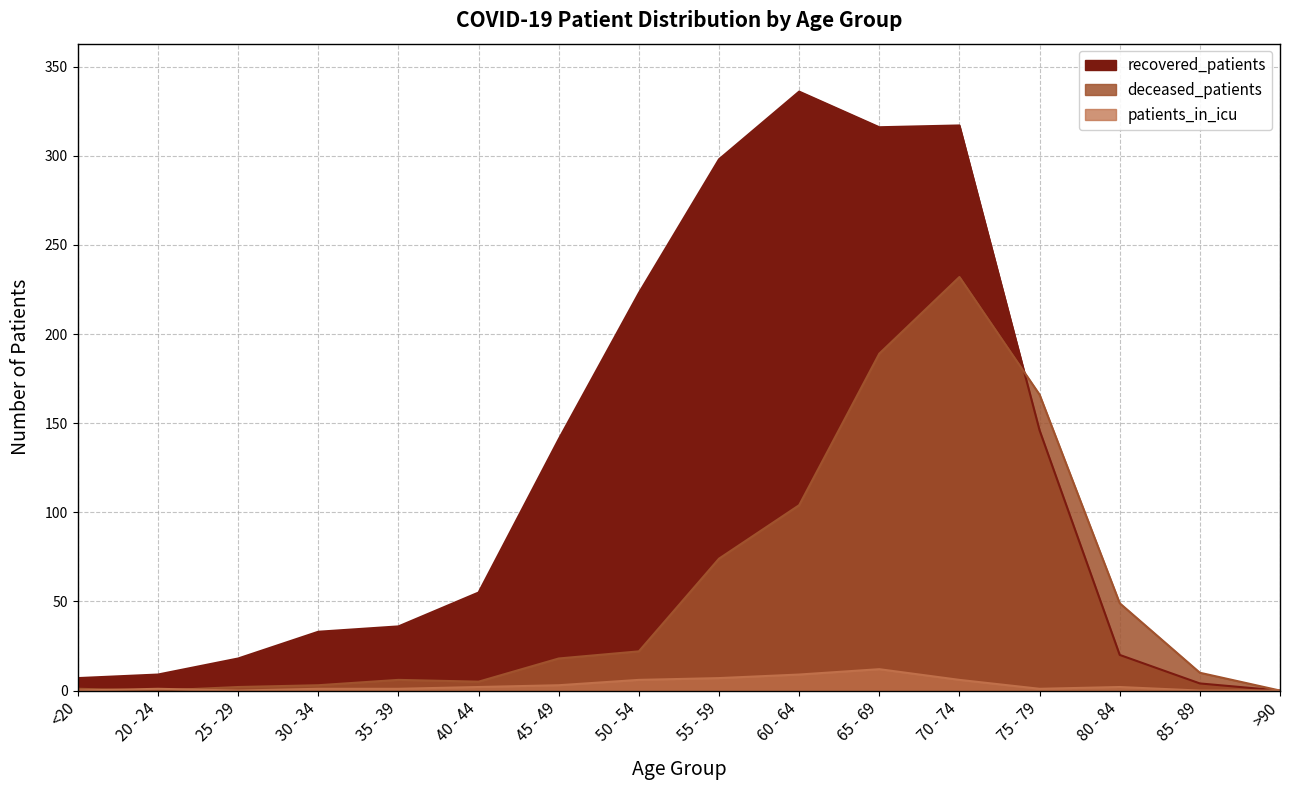

Rank the series by their maximum value, from highest to lowest.

recovered_patients, deceased_patients, patients_in_icu